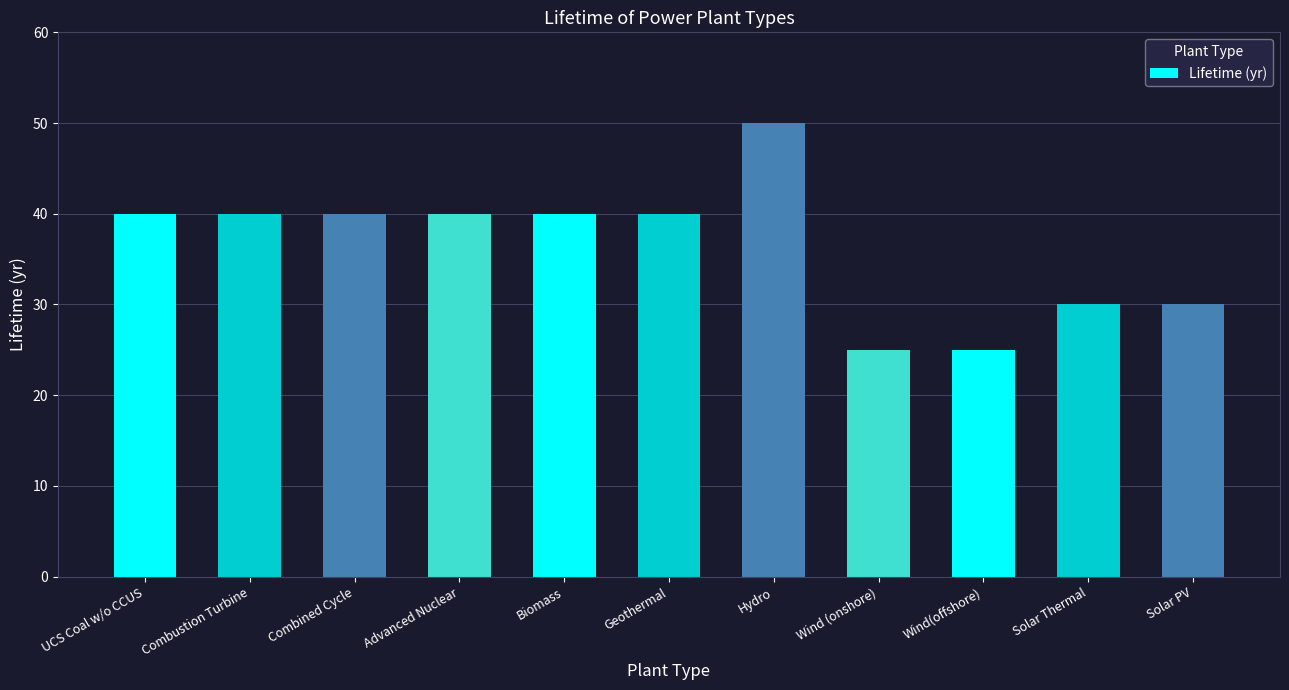

Which category has the highest value across all series?

Hydro